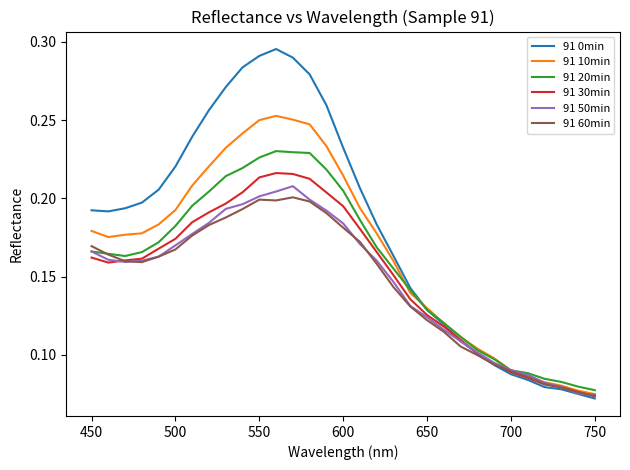

Which series has the largest range (max minus min)?

91 0min